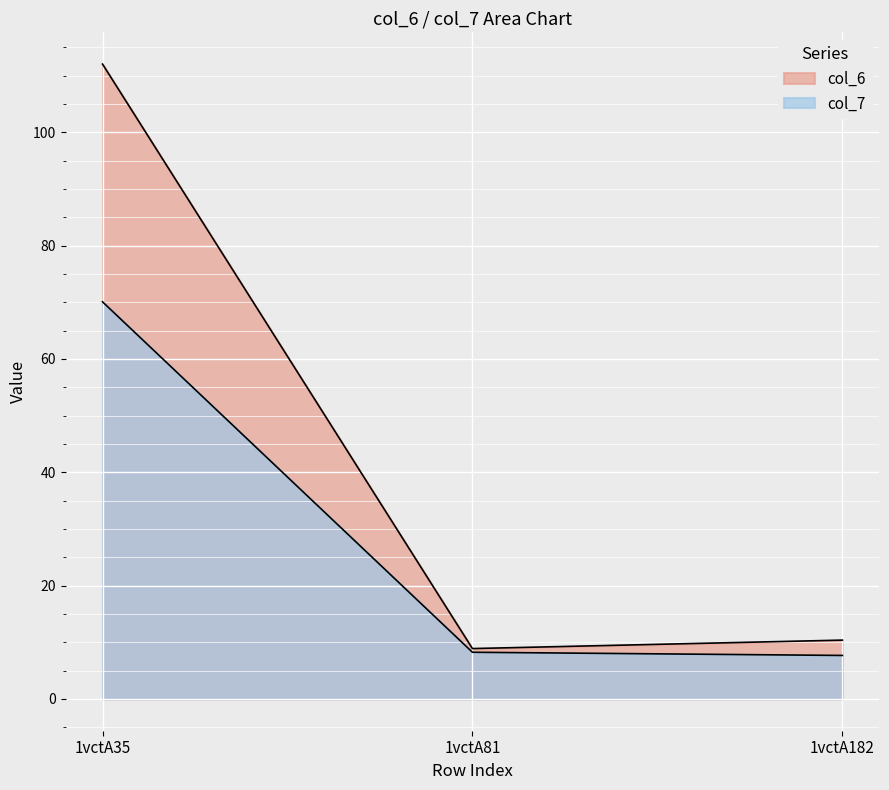

What is the minimum value shown in the chart?

7.7